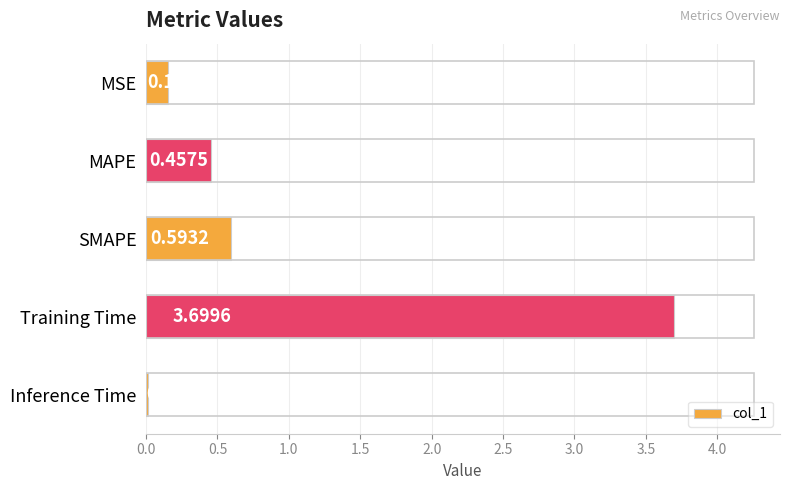

What is the sum of all values?

4.9